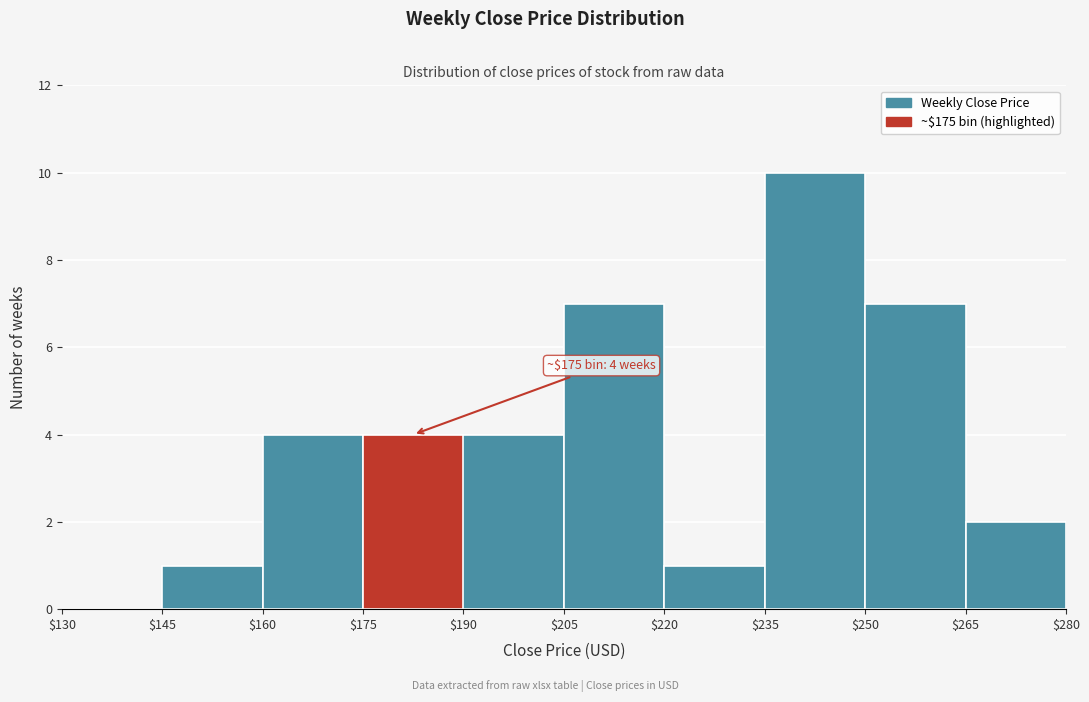

Which range on the x-axis has the tallest bar?

$235 to $250